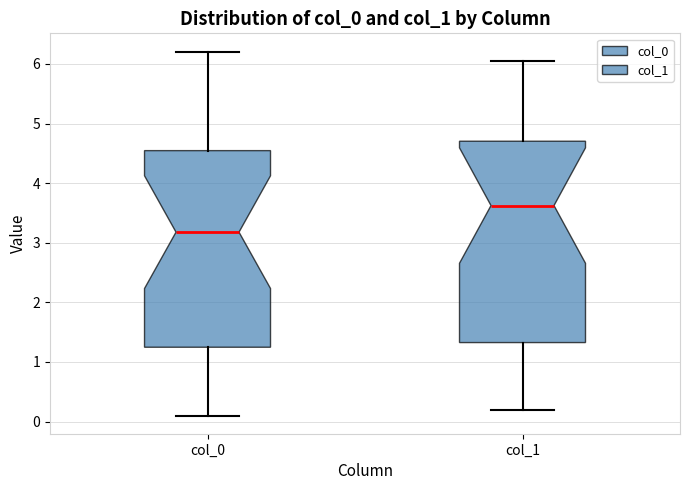

Which box has the highest median line?

col_1